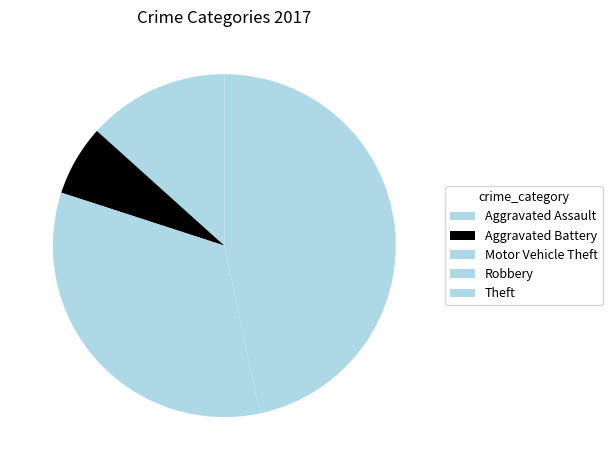

How many segments does this pie chart have?

5